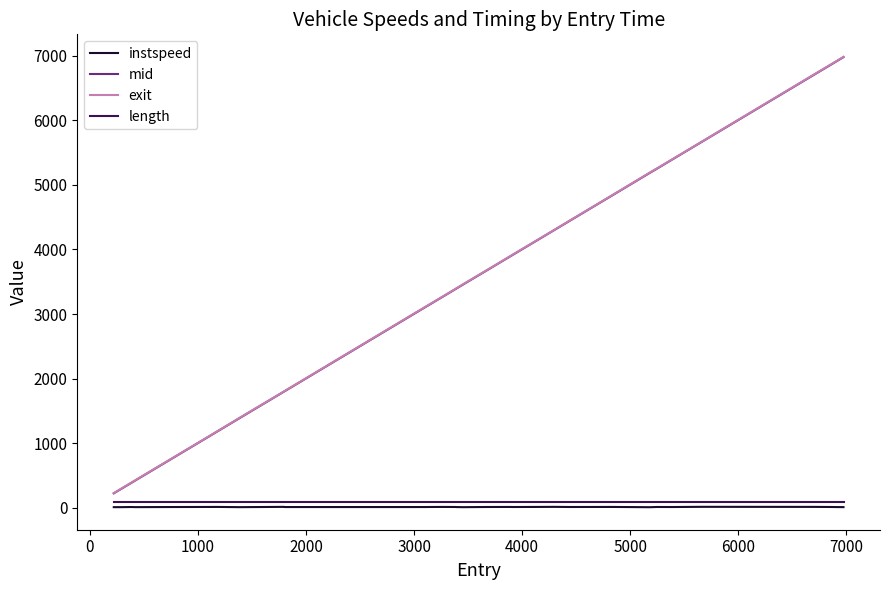

What is the lowest value of the exit series?

228.3